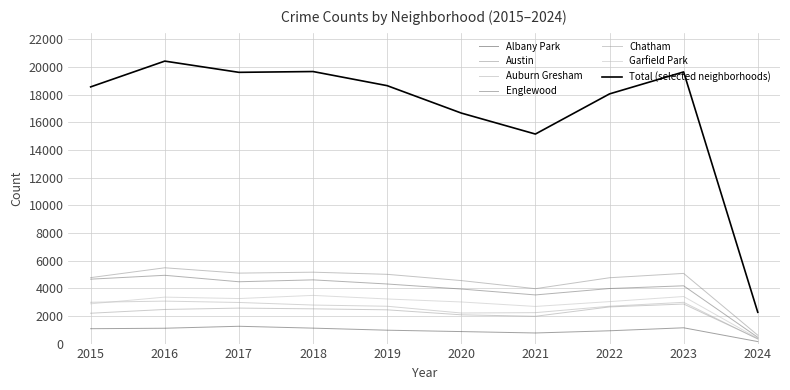

What is the spread (max minus min) of values at 2022?

17130